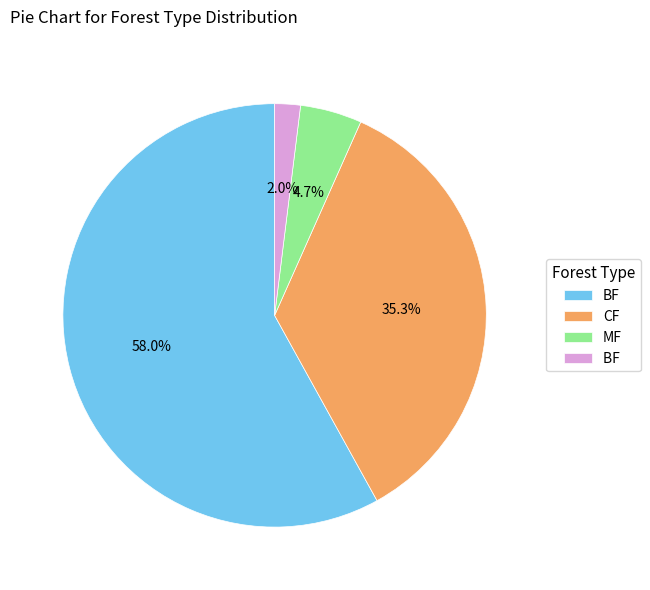

Is there any slice that represents more than half of the pie?

Yes